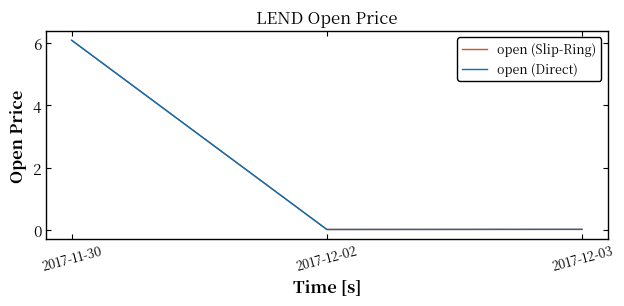

Reading right to left, what are all the values shown in this chart?

open (Slip-Ring): 0.0	0.0	6.1
open (Direct): 0.0	0.0	6.1